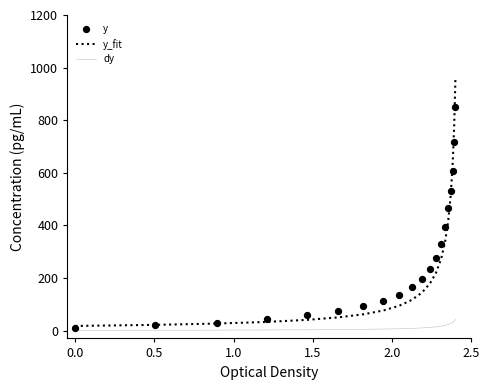

What are all the series names shown in the legend?

y_fit, dy, y